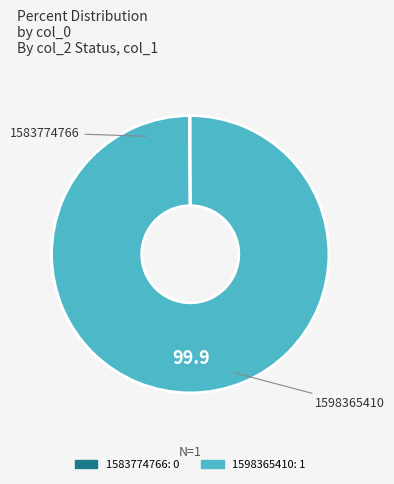

What is the largest slice in the pie chart?

1598365410